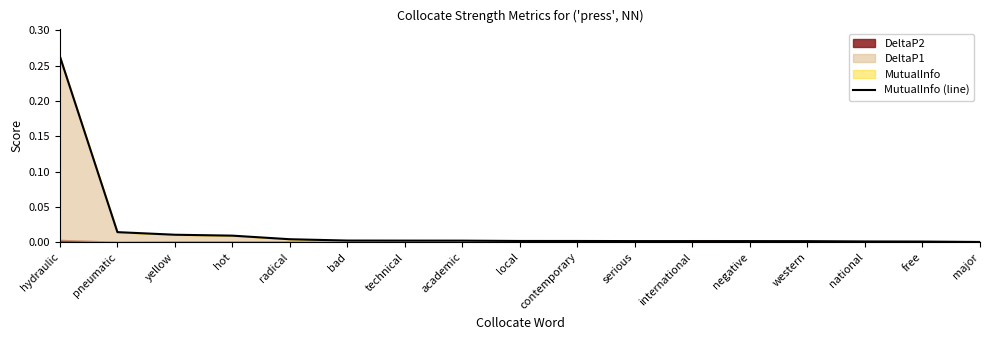

True or false: the data has more than 1 interior local peaks.

False